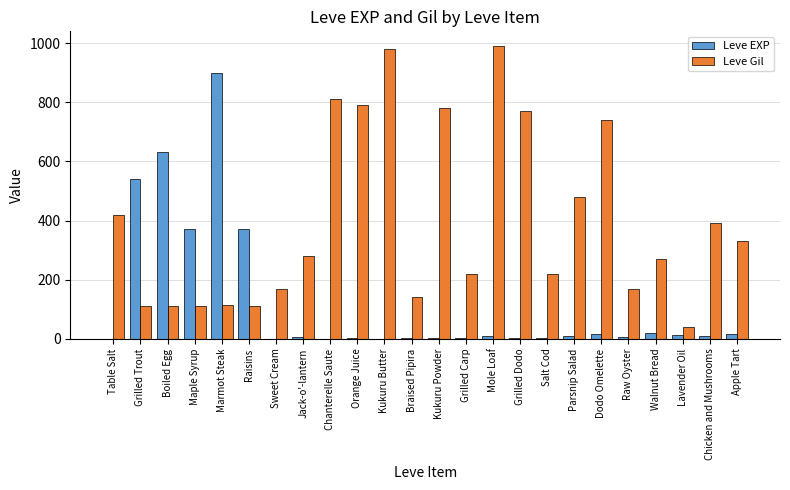

The Leve Gil series shows 57 at Grilled Trout. True or false?

False